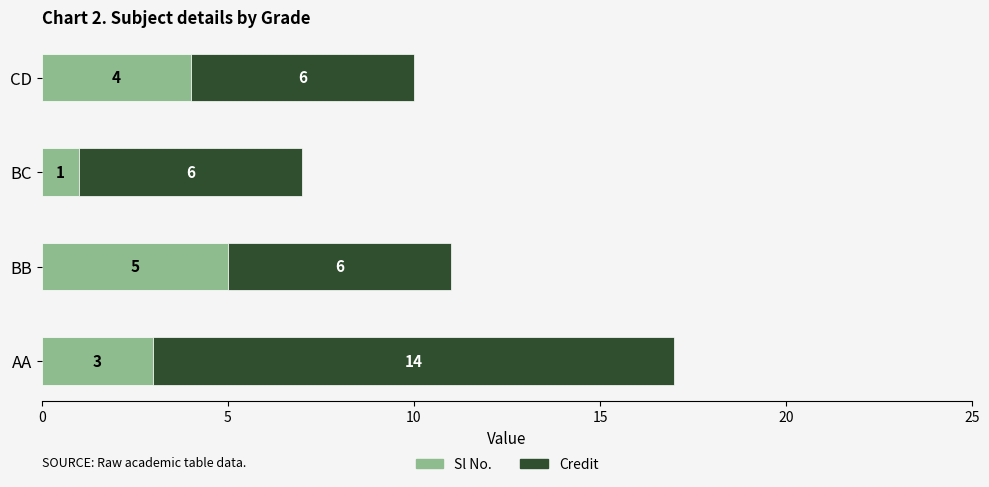

The Sl No. series shows 4 at AA. True or false?

False